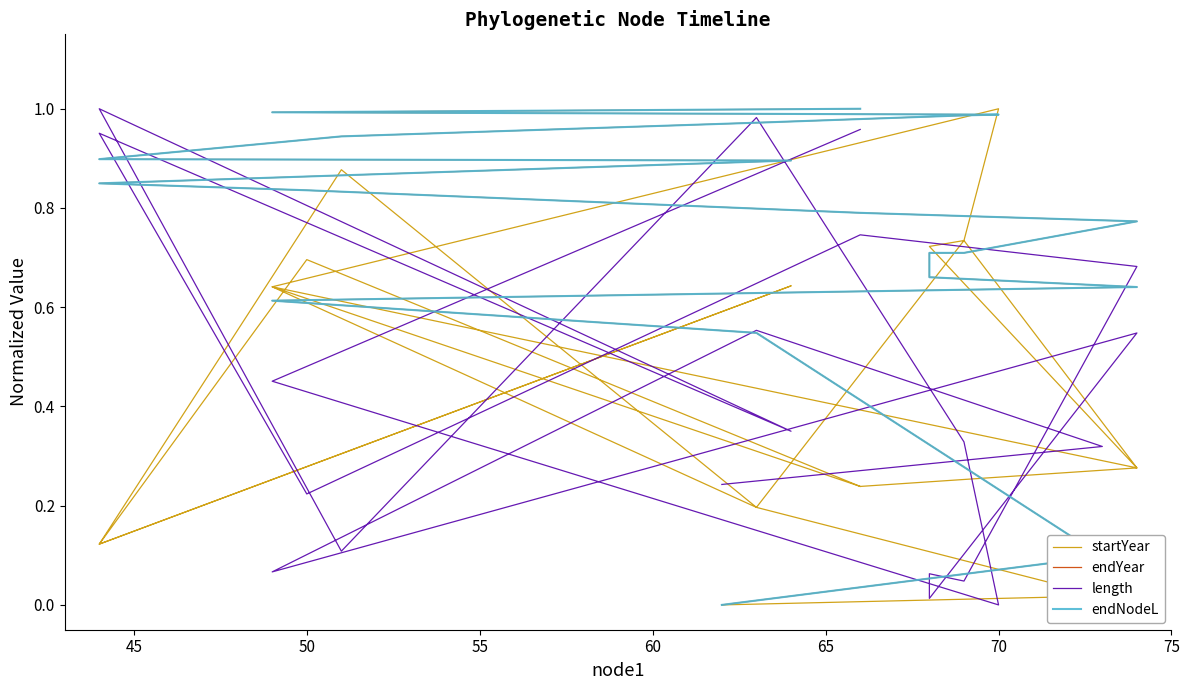

What are all the series names shown in the legend?

startYear, endYear, length, endNodeL